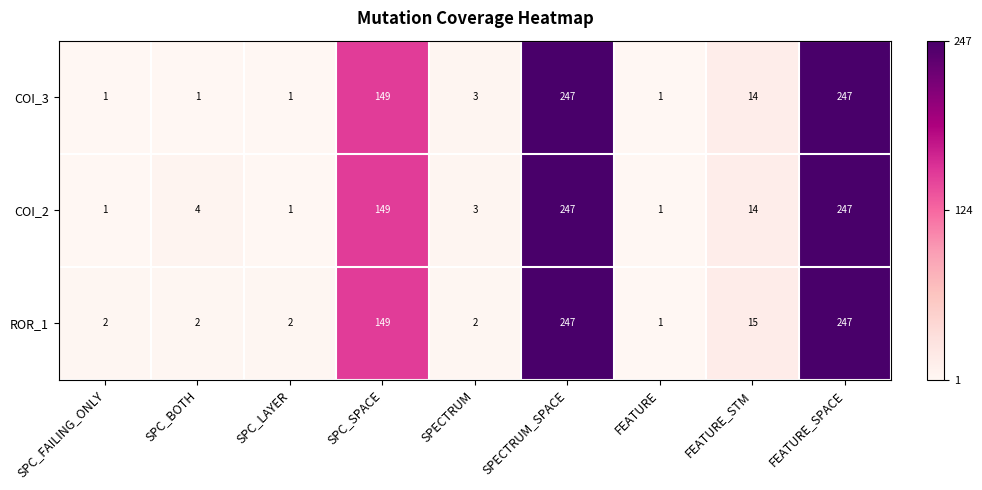

At how many categories does at least one series exceed 48?

3